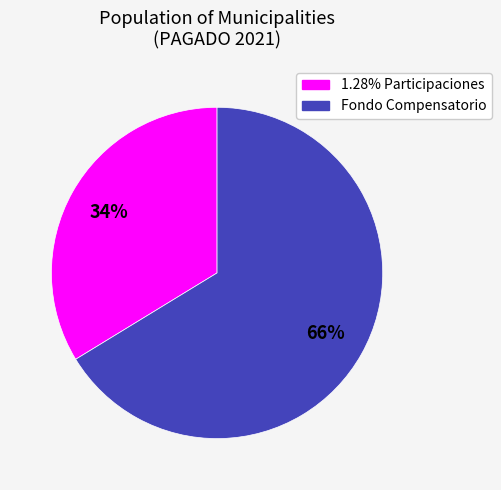

To the nearest percent, what is the average slice percentage?

50%